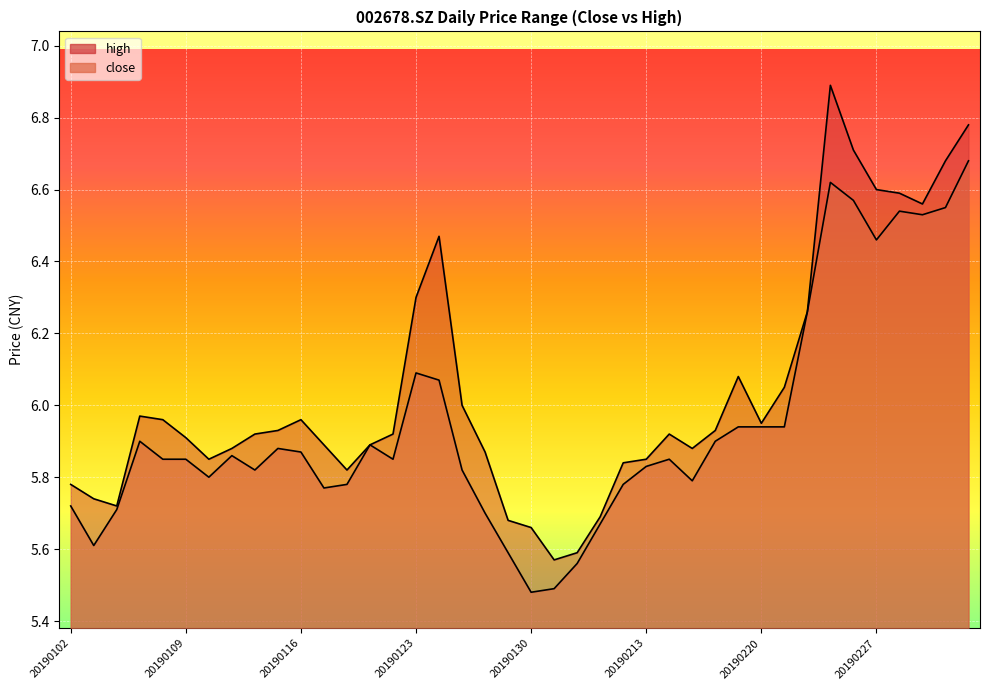

At 20190211, list the series in order from largest to smallest.

high, close